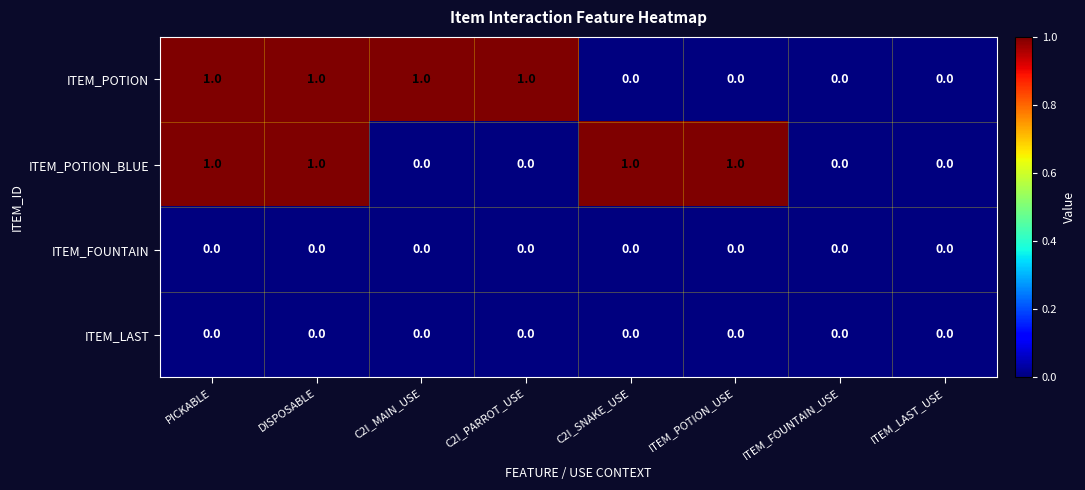

Count the number of categories in the chart.

8